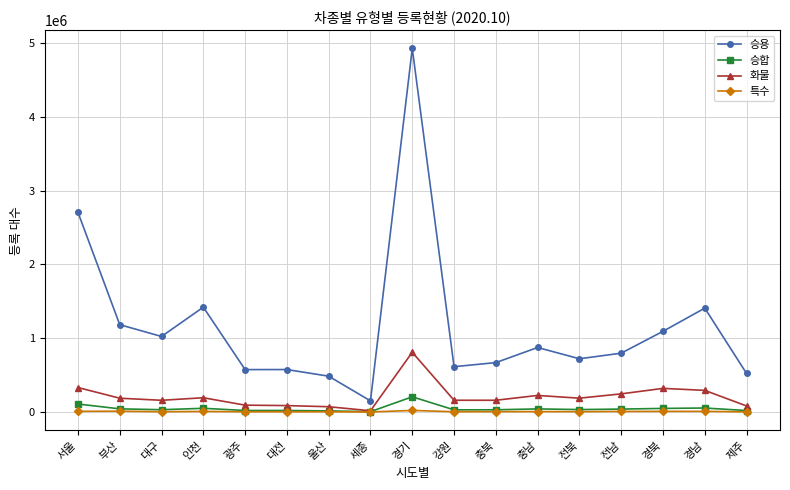

What are all the series names shown in the legend?

승용, 승합, 화물, 특수